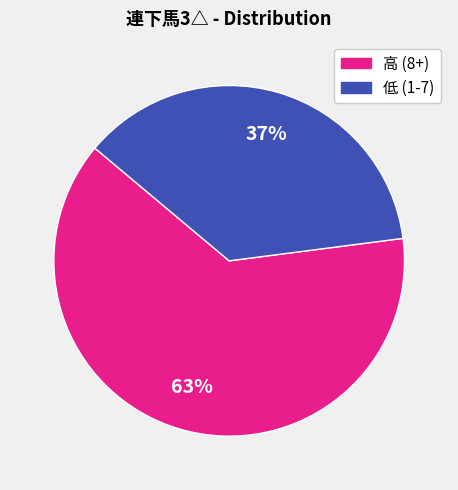

To the nearest percent, what is the difference between the largest and smallest slice percentages?

26%